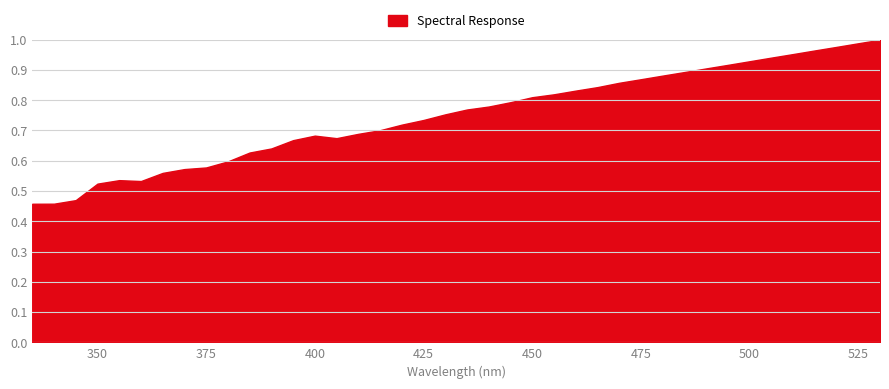

What is the difference between the second highest and second lowest values?

0.5